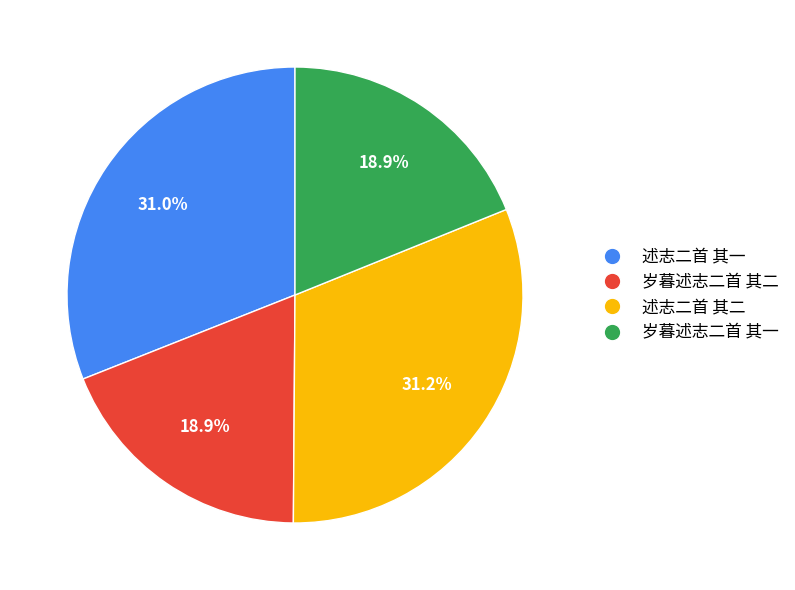

To the nearest percent, what is the combined percentage of 述志二首 其一 and 岁暮述志二首 其二?

50%